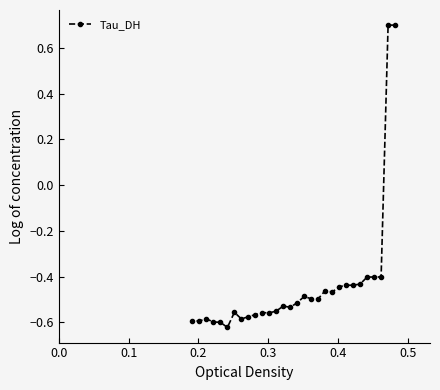

What is the sum of all values?

-13.1